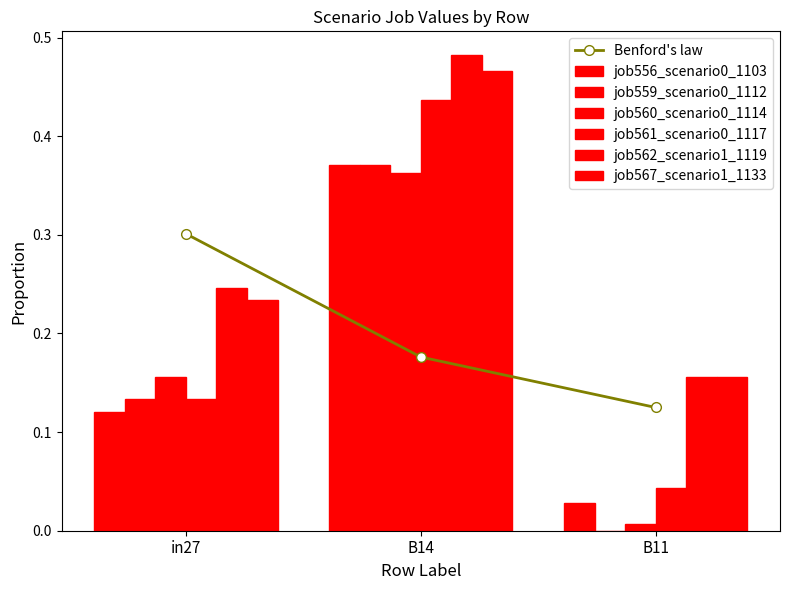

What value does the job562_scenario1_1119 series have at B11?

0.2